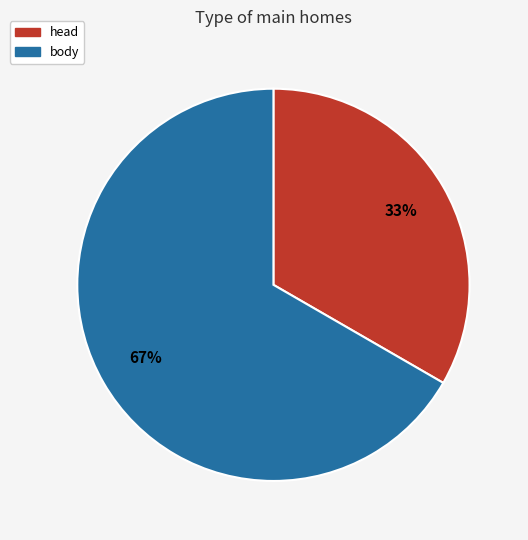

To the nearest percent, what is the combined percentage of body and head?

100%